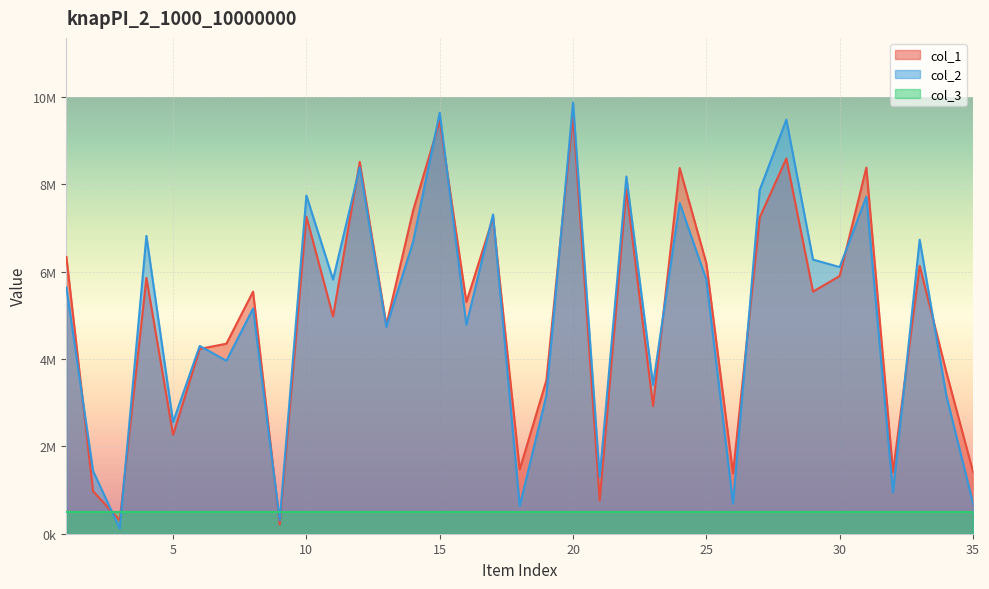

What is the sum of all col_2 values?

175083941